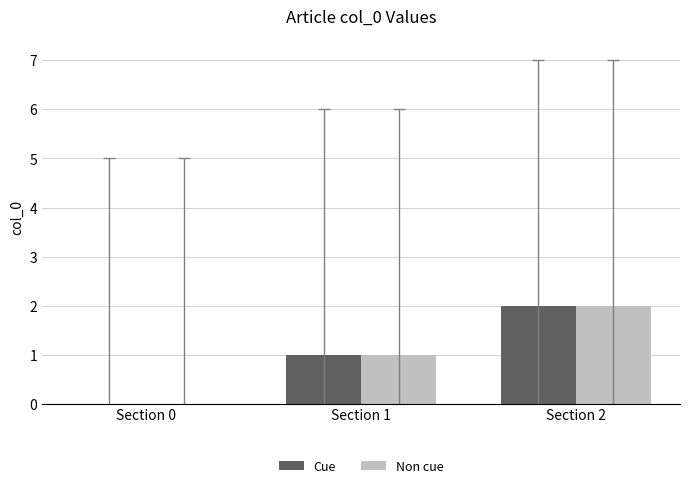

Is it true that Non cue equals 1 at Section 2?

False